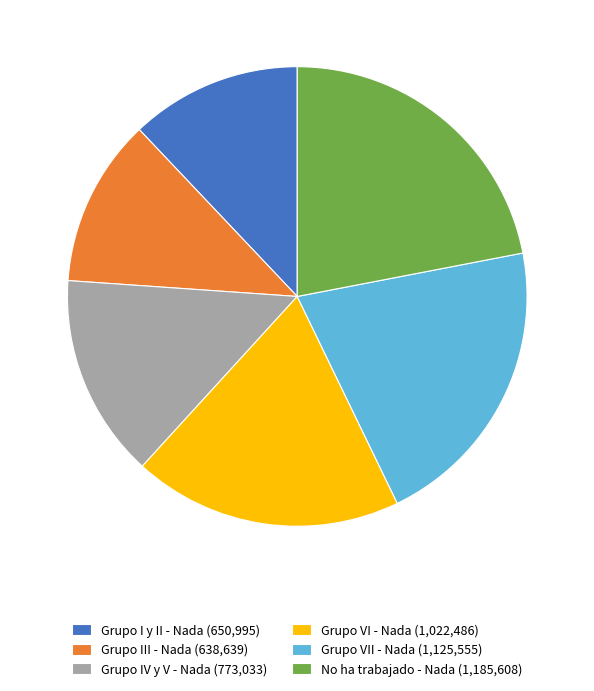

Is there any slice that represents more than half of the pie?

No